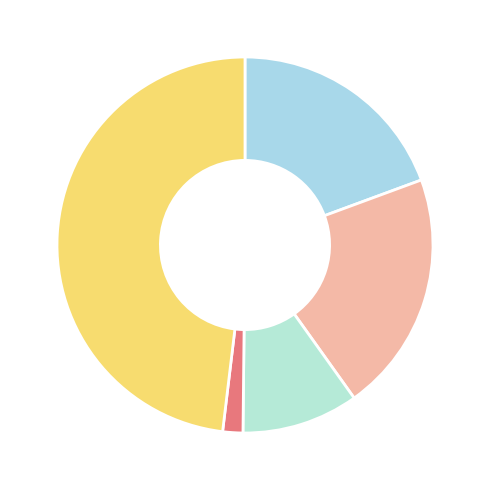

Which slice is the largest?

Robbery